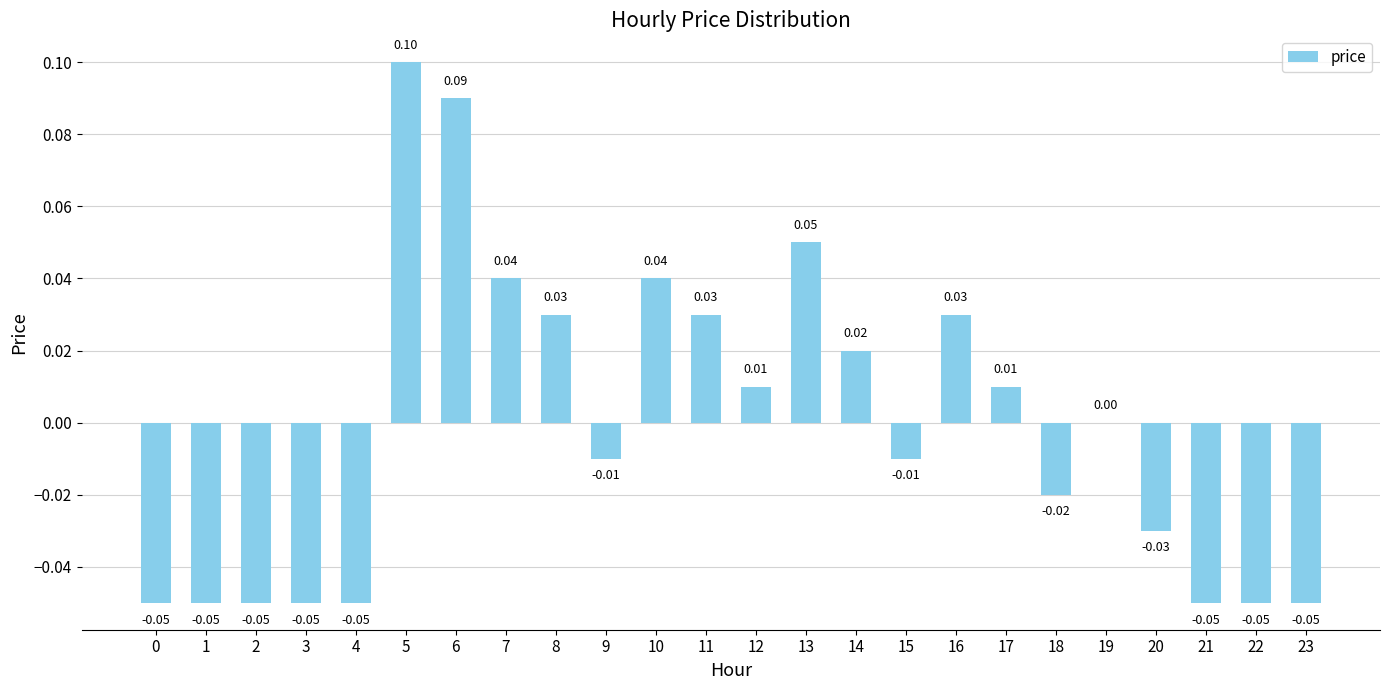

How many series are shown in this chart?

1